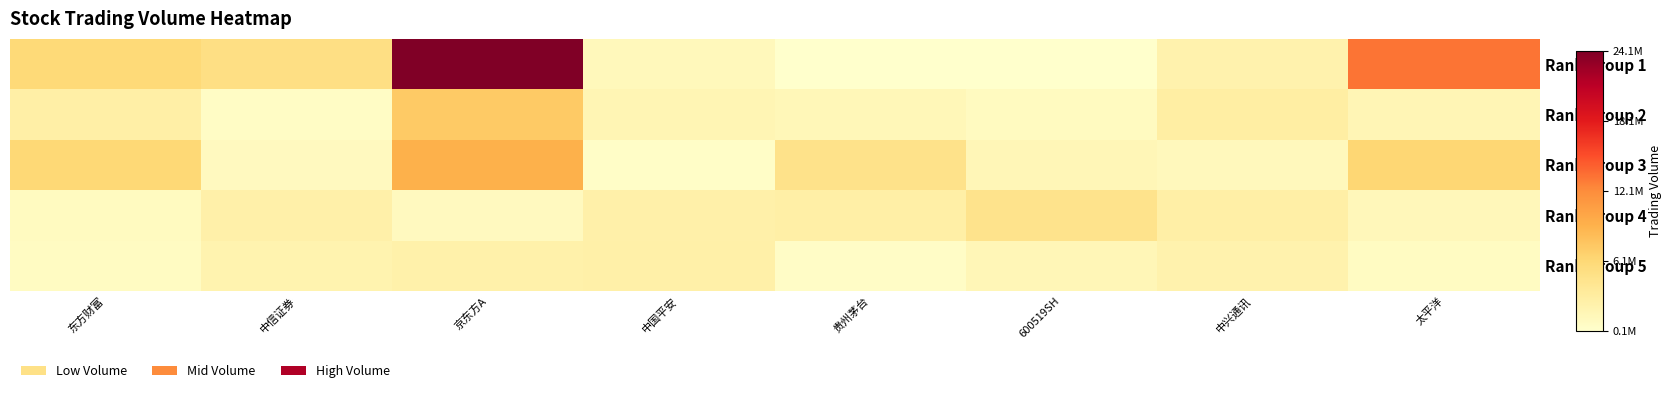

What is the spread (max minus min) of values at 京东方A?

23122046